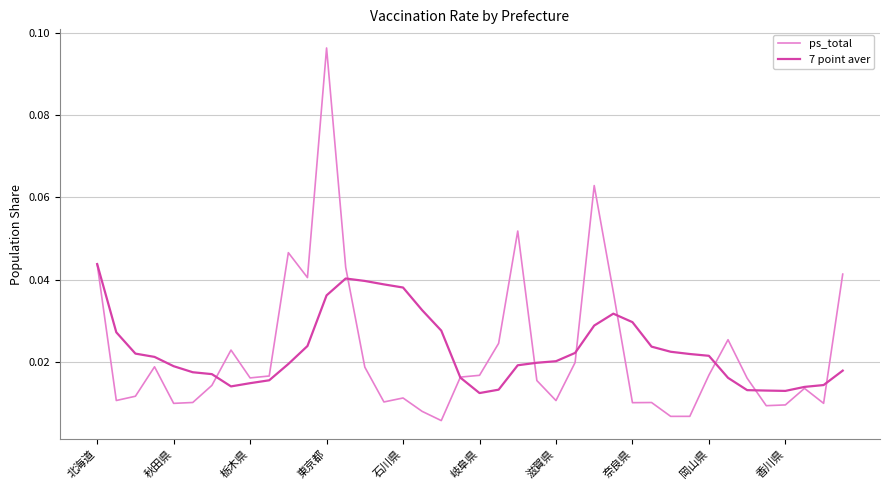

After their last crossing, which series has the higher values: ps_total or 7 point aver?

ps_total